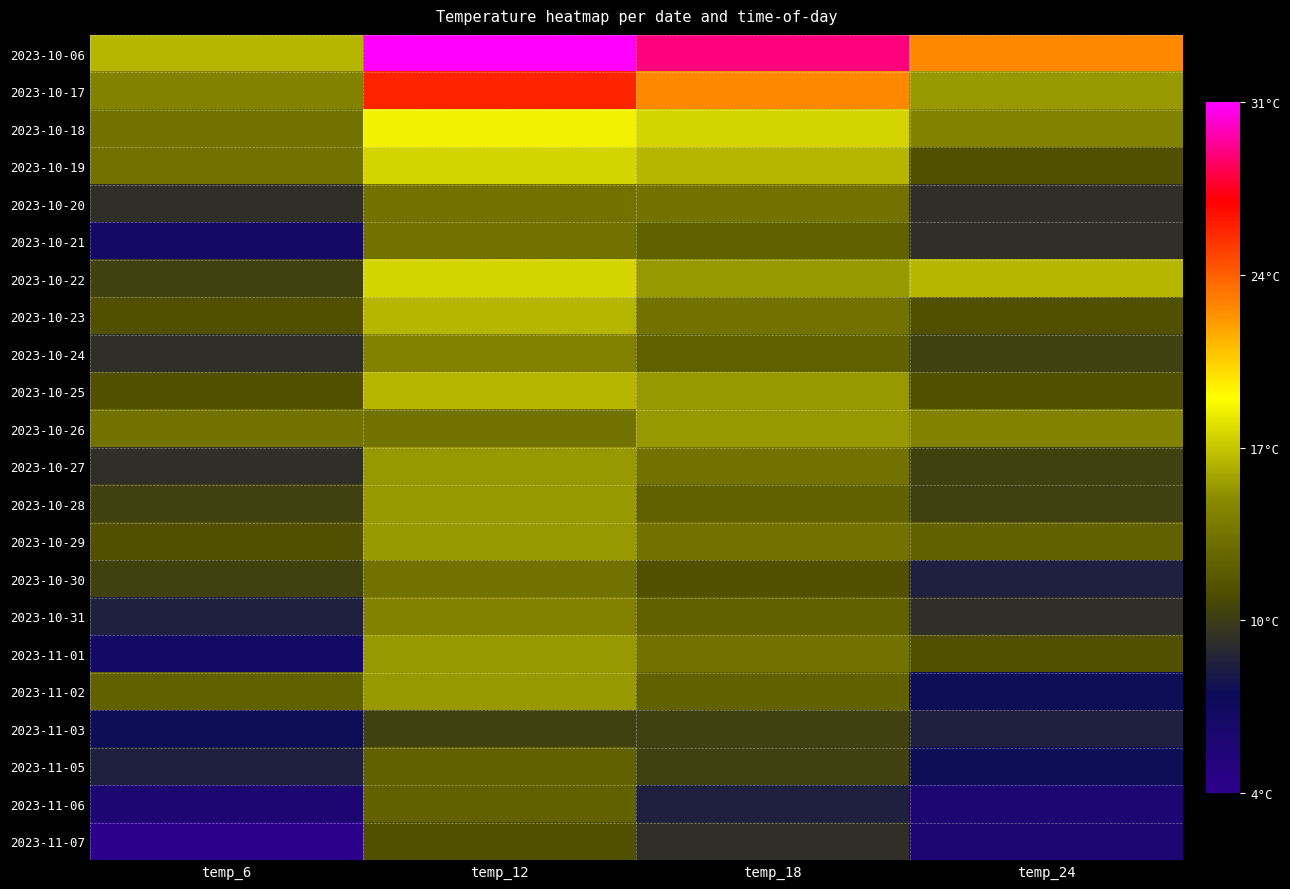

Reading left to right, list all the values displayed in this chart.

2023-10-06: temp_6=17	temp_12=31	temp_18=29	temp_24=23
2023-10-17: temp_6=15	temp_12=26	temp_18=23	temp_24=16
2023-10-18: temp_6=14	temp_12=19	temp_18=18	temp_24=15
2023-10-19: temp_6=14	temp_12=18	temp_18=17	temp_24=12
2023-10-20: temp_6=10	temp_12=14	temp_18=14	temp_24=10
2023-10-21: temp_6=7	temp_12=14	temp_18=13	temp_24=10
2023-10-22: temp_6=11	temp_12=18	temp_18=16	temp_24=17
2023-10-23: temp_6=12	temp_12=17	temp_18=14	temp_24=12
2023-10-24: temp_6=10	temp_12=15	temp_18=13	temp_24=11
2023-10-25: temp_6=12	temp_12=17	temp_18=16	temp_24=12
2023-10-26: temp_6=14	temp_12=14	temp_18=16	temp_24=15
2023-10-27: temp_6=10	temp_12=16	temp_18=14	temp_24=11
2023-10-28: temp_6=11	temp_12=16	temp_18=13	temp_24=11
2023-10-29: temp_6=12	temp_12=16	temp_18=14	temp_24=13
2023-10-30: temp_6=11	temp_12=14	temp_18=12	temp_24=9
2023-10-31: temp_6=9	temp_12=15	temp_18=13	temp_24=10
2023-11-01: temp_6=7	temp_12=16	temp_18=14	temp_24=12
2023-11-02: temp_6=13	temp_12=16	temp_18=13	temp_24=8
2023-11-03: temp_6=8	temp_12=11	temp_18=11	temp_24=9
2023-11-05: temp_6=9	temp_12=13	temp_18=11	temp_24=8
2023-11-06: temp_6=6	temp_12=13	temp_18=9	temp_24=6
2023-11-07: temp_6=4	temp_12=12	temp_18=10	temp_24=6